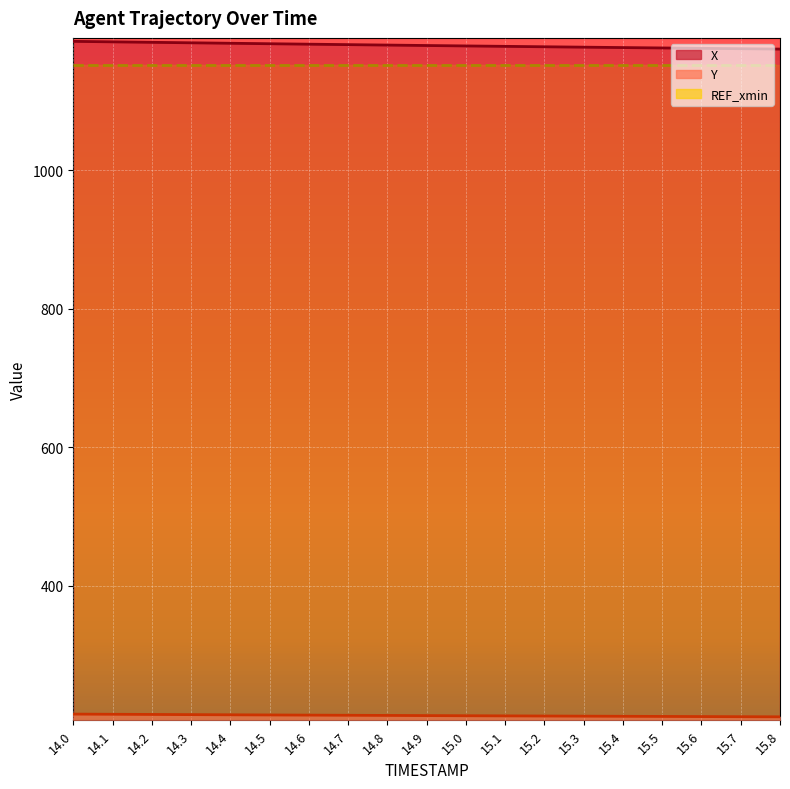

Where does the X series first go above 1180?

14.0